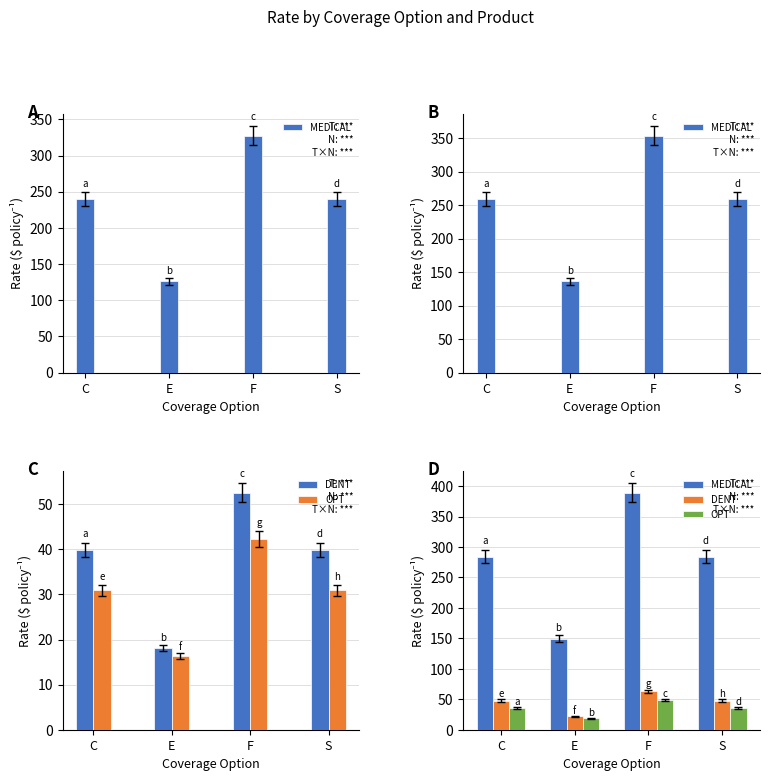

Which has a higher value, S or E?

S